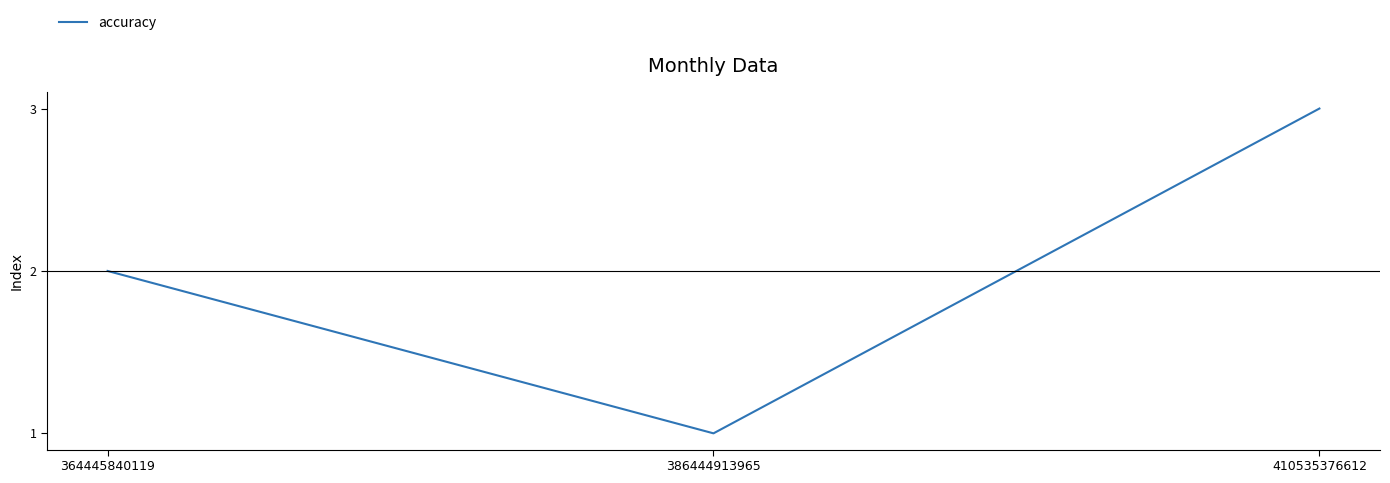

List the labels in order of value, smallest first.

386444913965, 364445840119, 410535376612